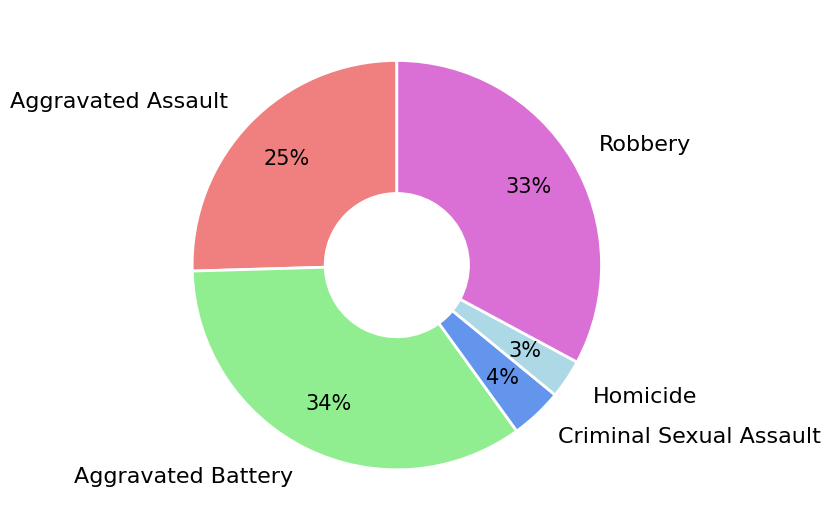

To the nearest percent, what is the difference between the Robbery and Homicide slice percentages?

30%